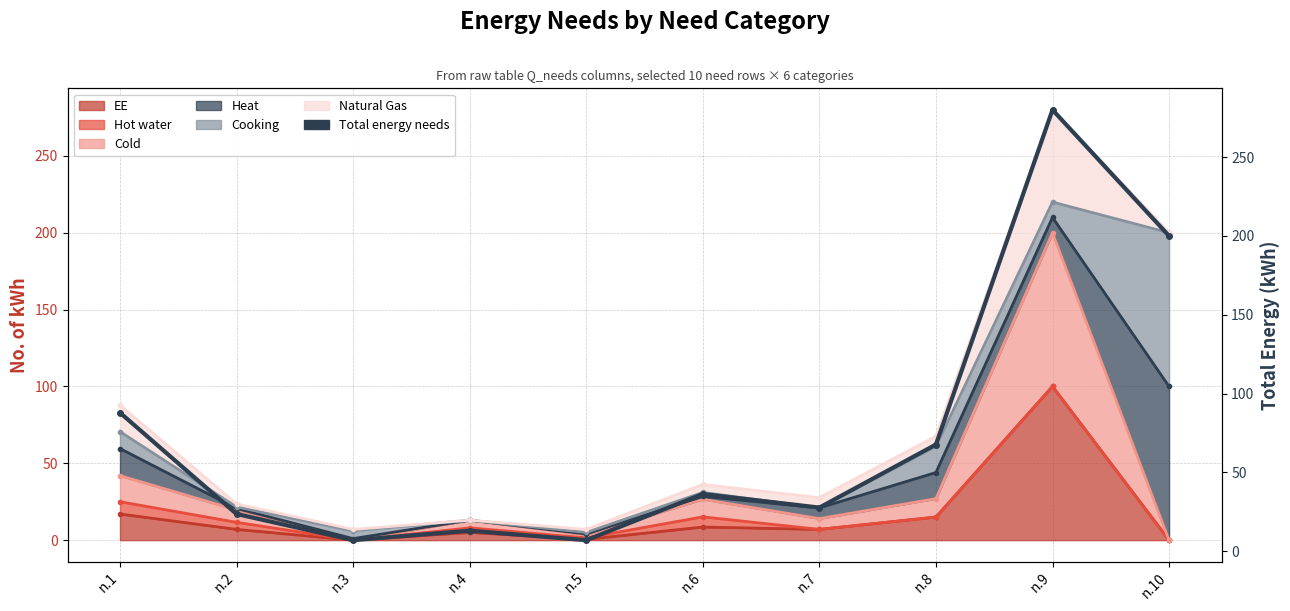

Which label corresponds to the smallest value in the chart?

n.3